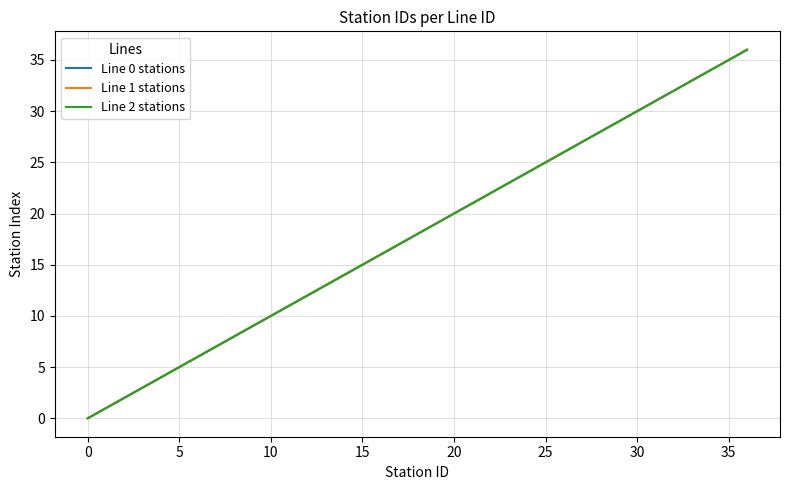

True or false: Line 1 stations and Line 0 stations intersect in this chart.

False